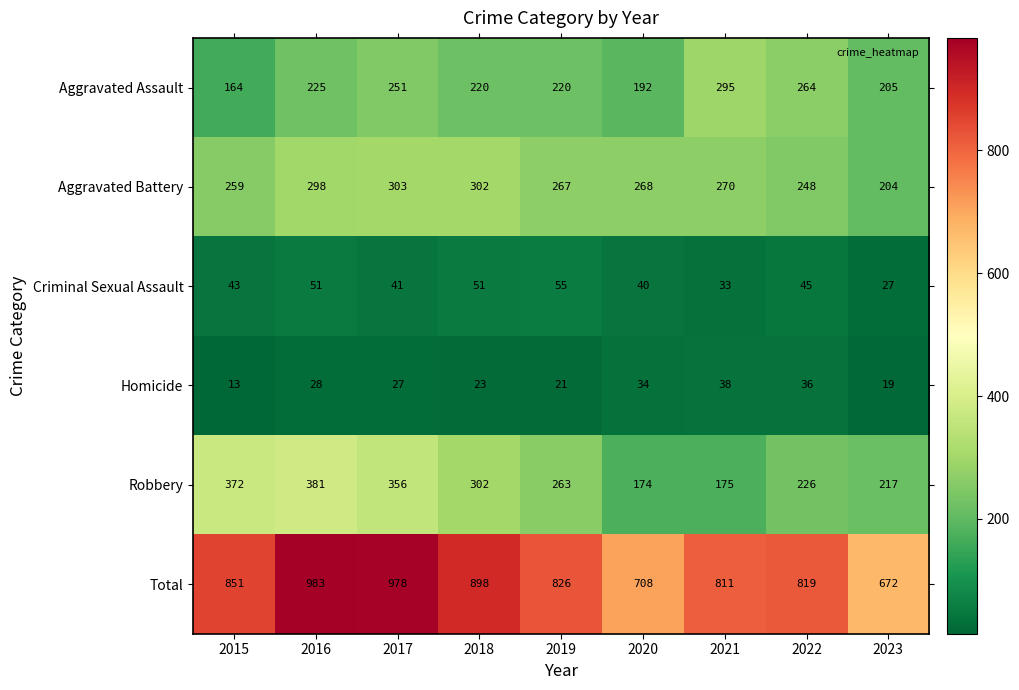

The value of Criminal Sexual Assault at 2021 is 33. True or false?

True